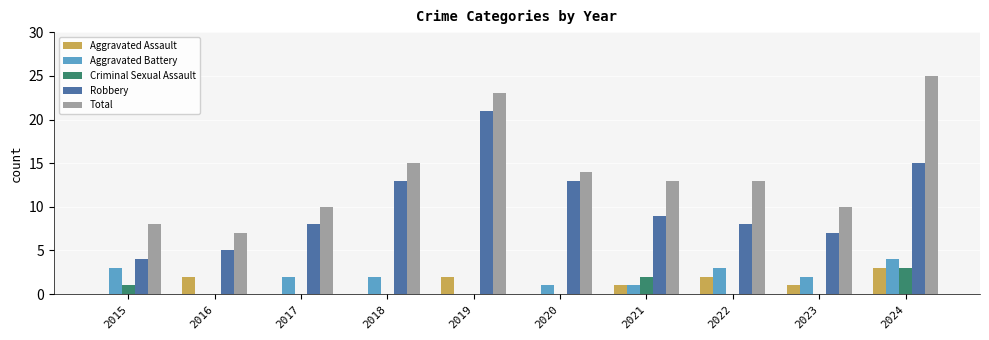

How many data points does each series have?

10